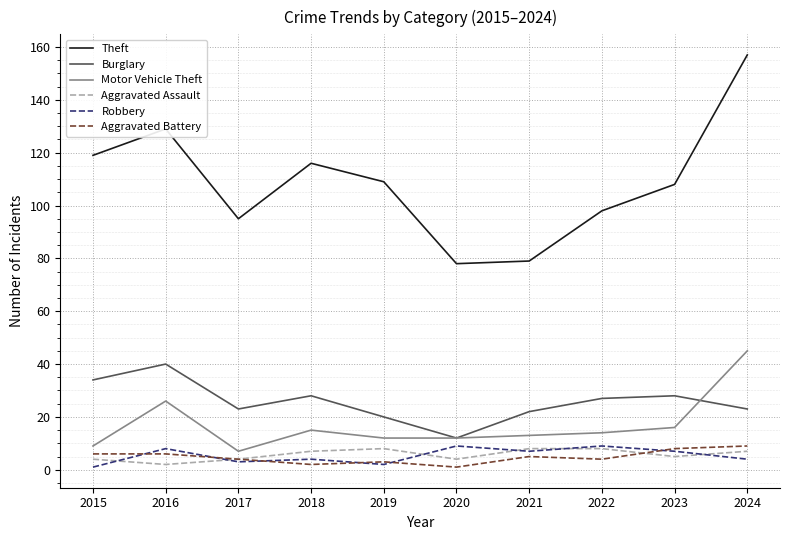

Where does the Aggravated Battery series first go above 5?

2015